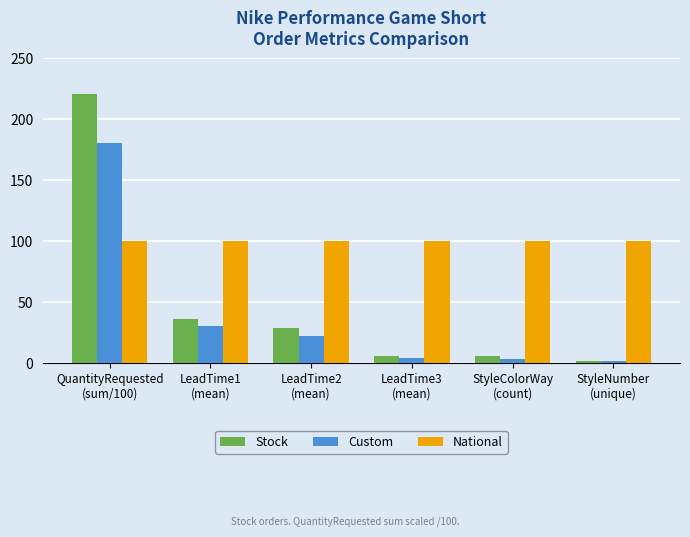

Does the chart contain stacked bars?

No